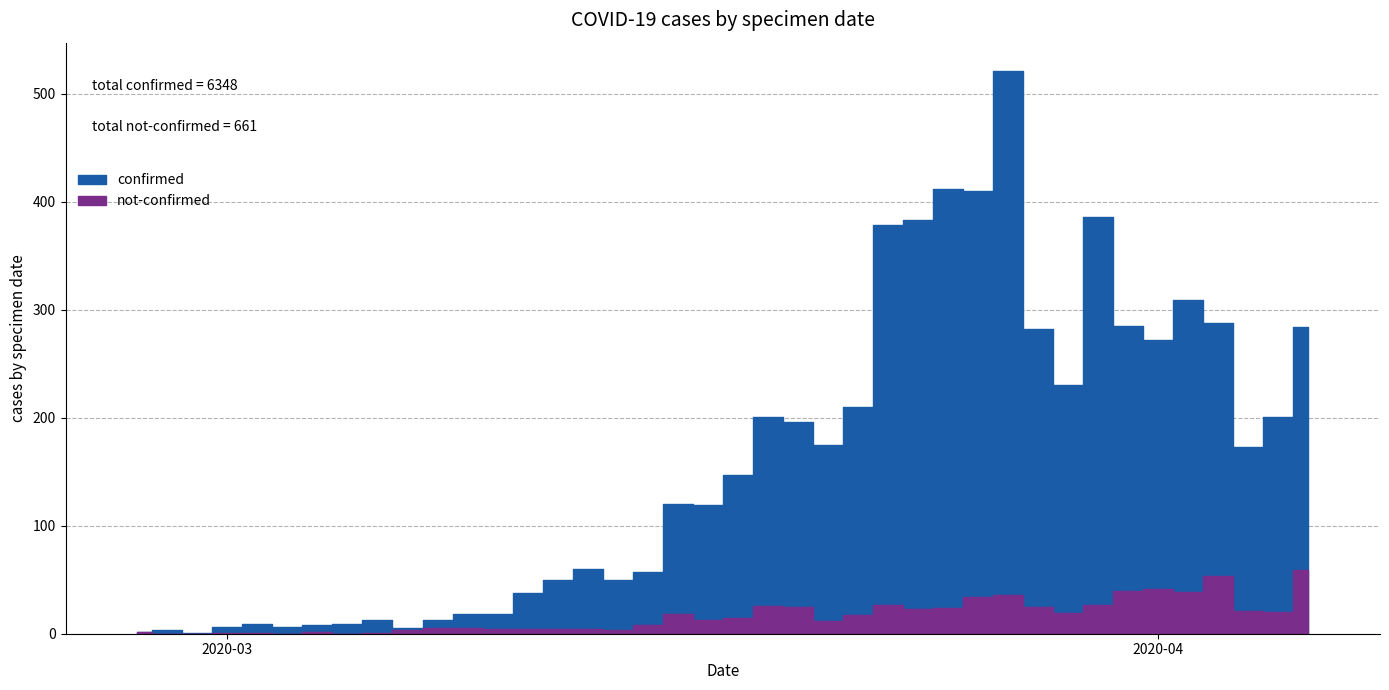

How many data points does each series have?

40